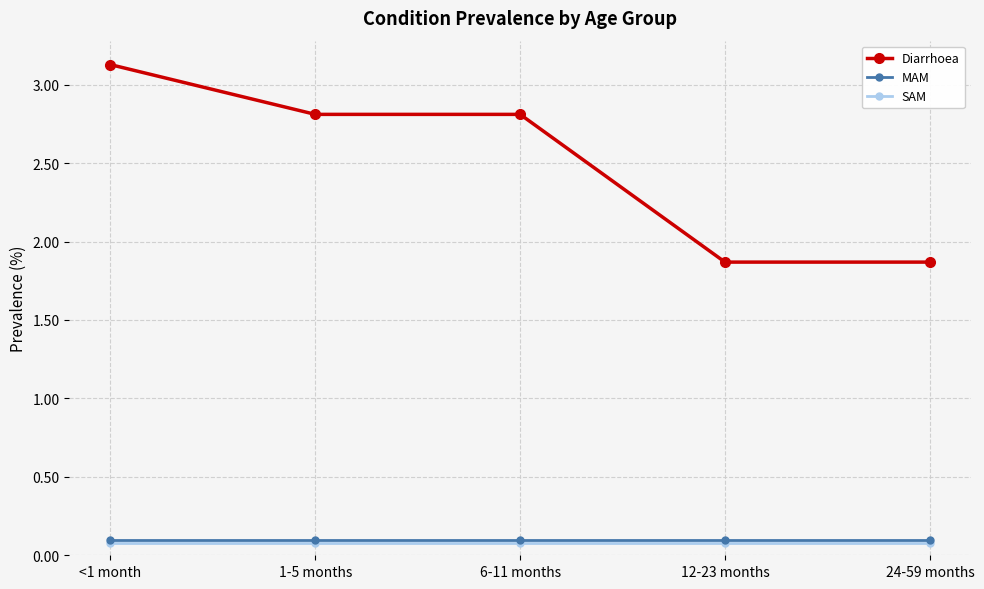

What is the value of the MAM point at the 5th from the left?

0.1